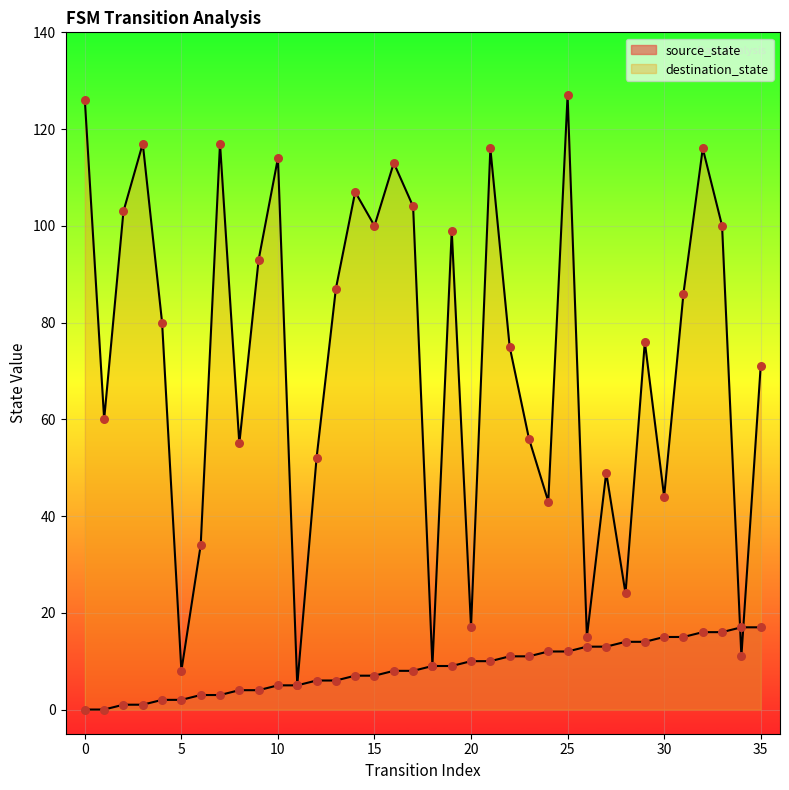

Is the value of destination_state at 24 greater than the value of source_state at 4?

Yes